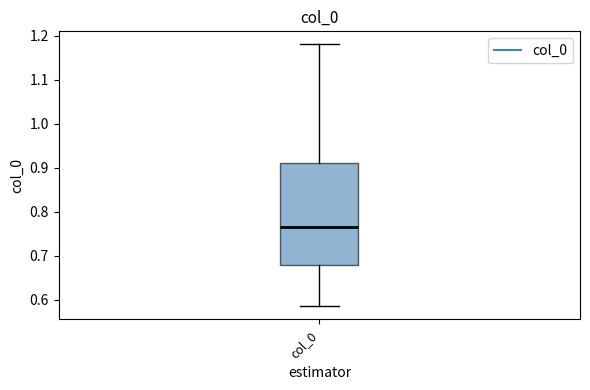

Read this box plot against the y-axis: the position of the median line, the range covered by the box, and the ends of both whiskers. The values are not printed on the chart, so give them approximately, as read against the axis.

median 0.77, box 0.68 to 0.91, whiskers 0.59 to 1.18